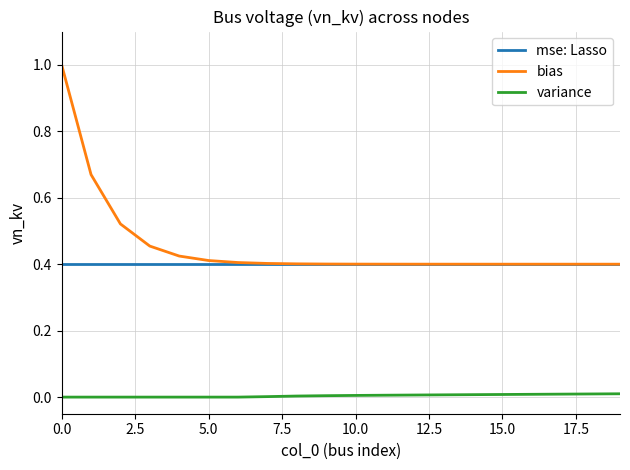

True or false: mse: Lasso and variance cross at least once.

False